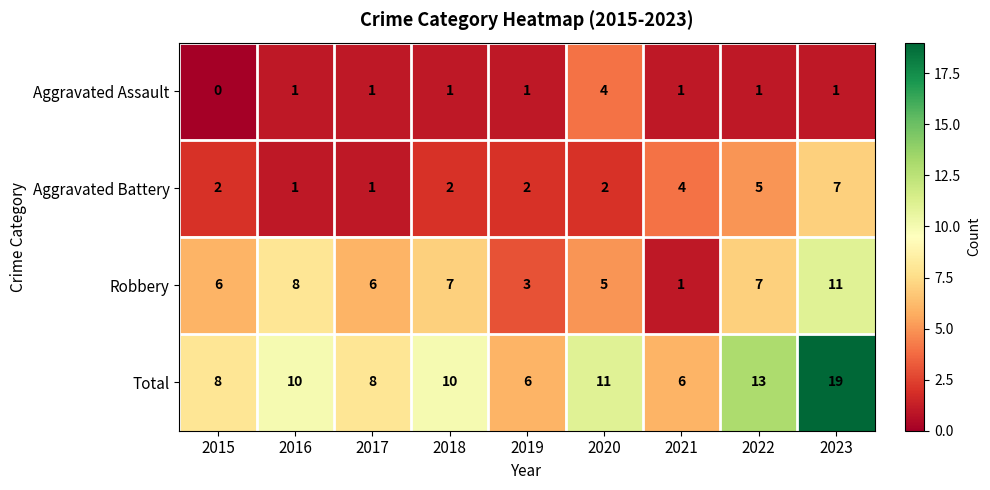

At how many categories does at least one series exceed 14?

1